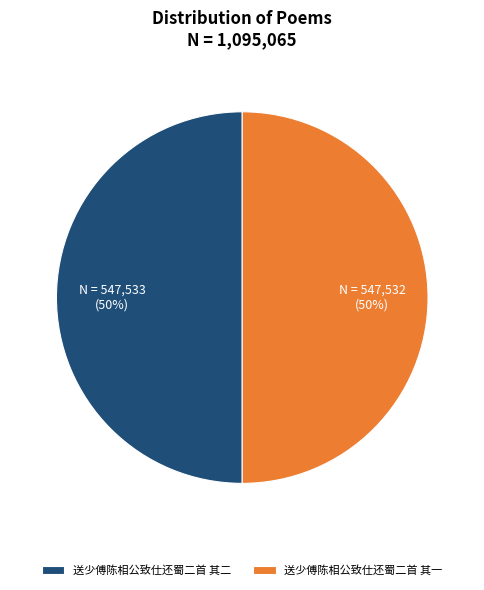

Approximately how many times larger is the value at 送少傅陈相公致仕还蜀二首 其一 compared to 送少傅陈相公致仕还蜀二首 其二?

1.0